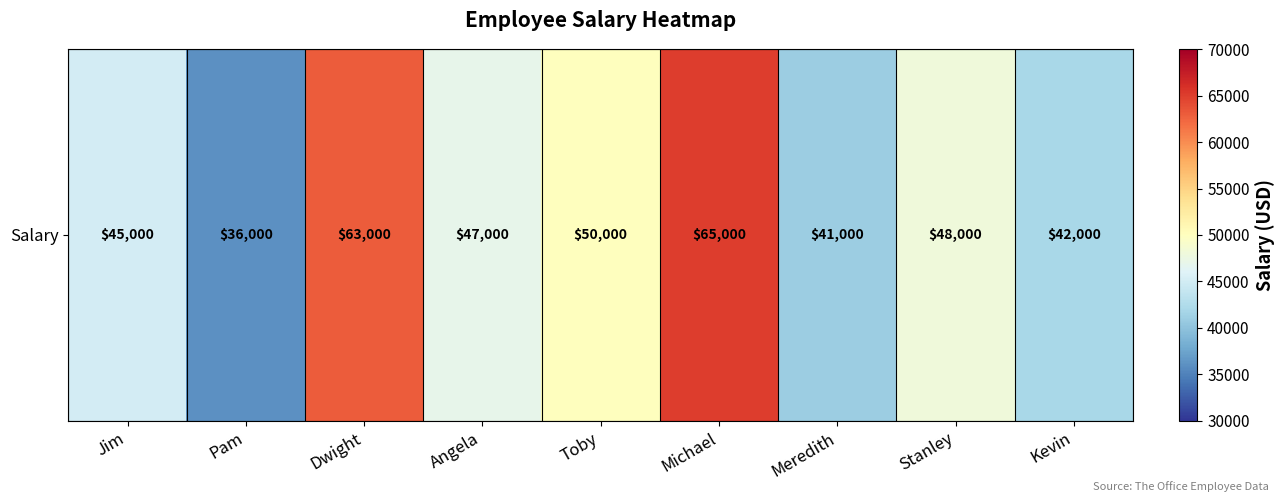

At which label is the value closest to 50500?

Toby